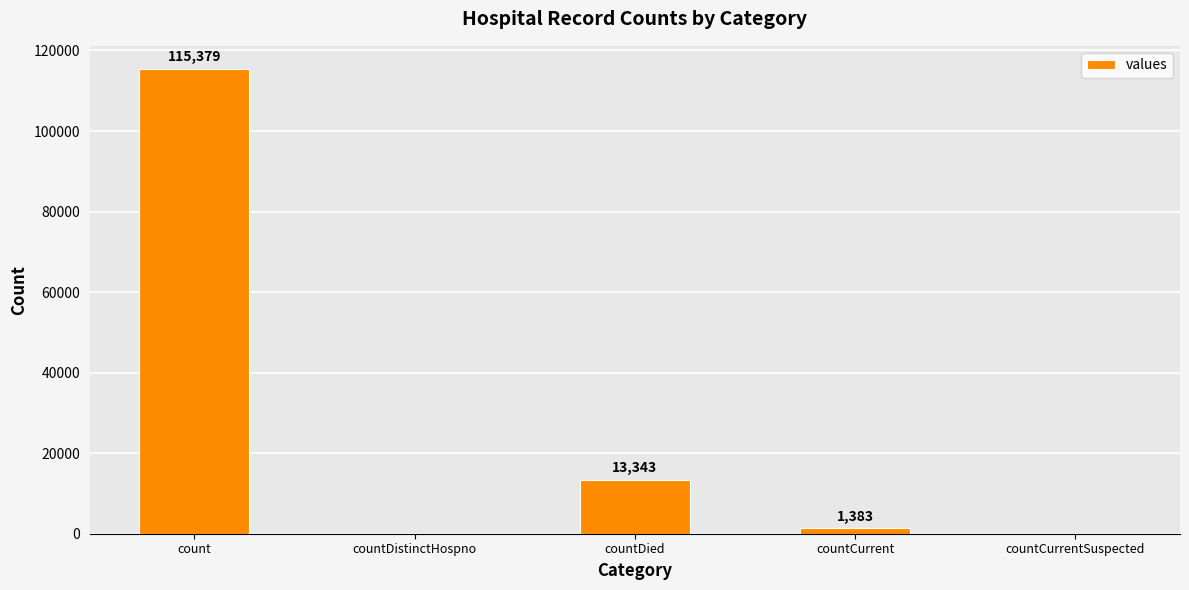

Where is the data nearest to the value 57689?

countDied